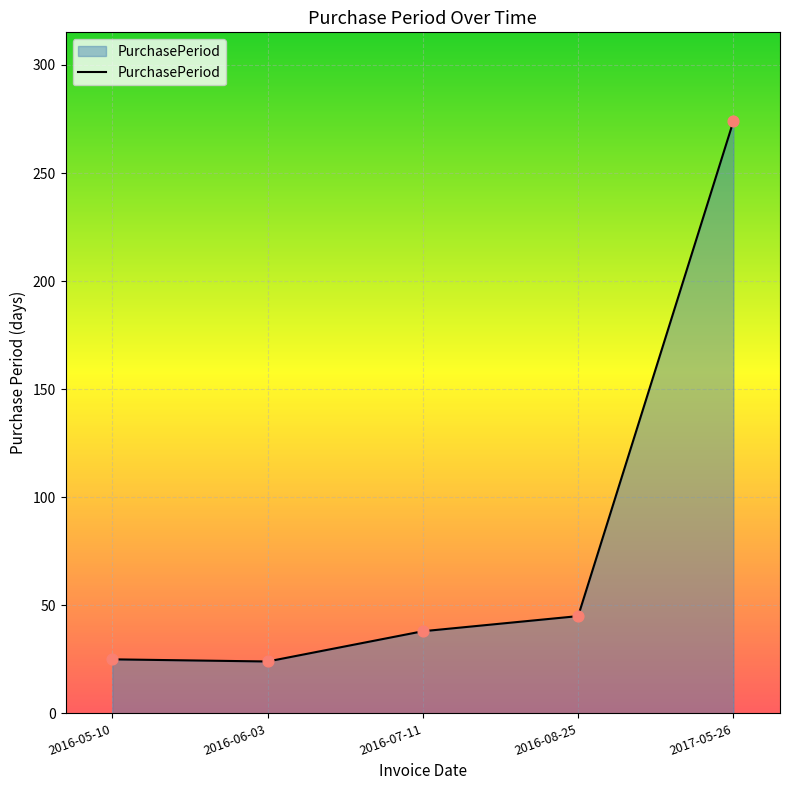

What is the ratio of the value at 2016-05-10 to the value at 2016-07-11?

0.7